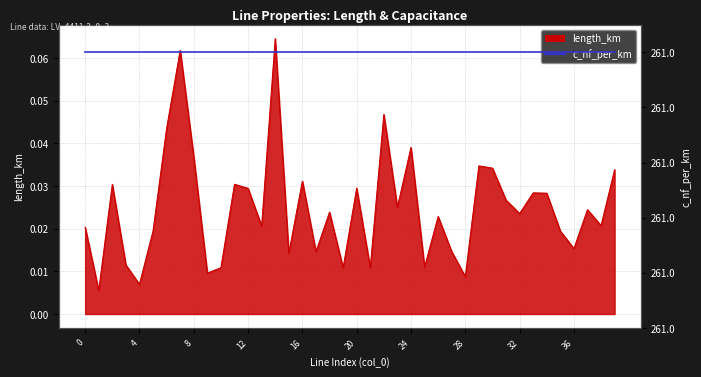

List the labels in order of value, smallest first.

1, 4, 28, 9, 19, 21, 10, 25, 3, 15, 27, 17, 36, 35, 5, 0, 13, 38, 26, 32, 18, 37, 23, 31, 34, 33, 12, 20, 2, 11, 16, 39, 30, 29, 8, 24, 6, 22, 7, 14